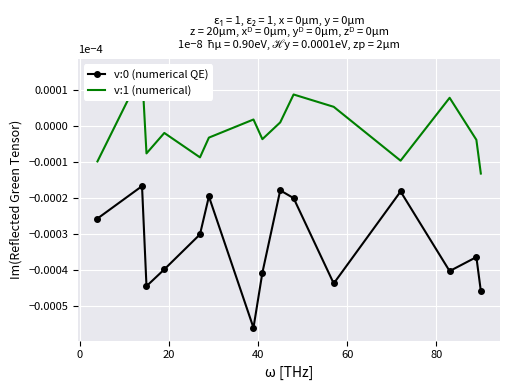

In v:0 (numerical QE), how many points are lower than both neighbors (excluding endpoints)?

4